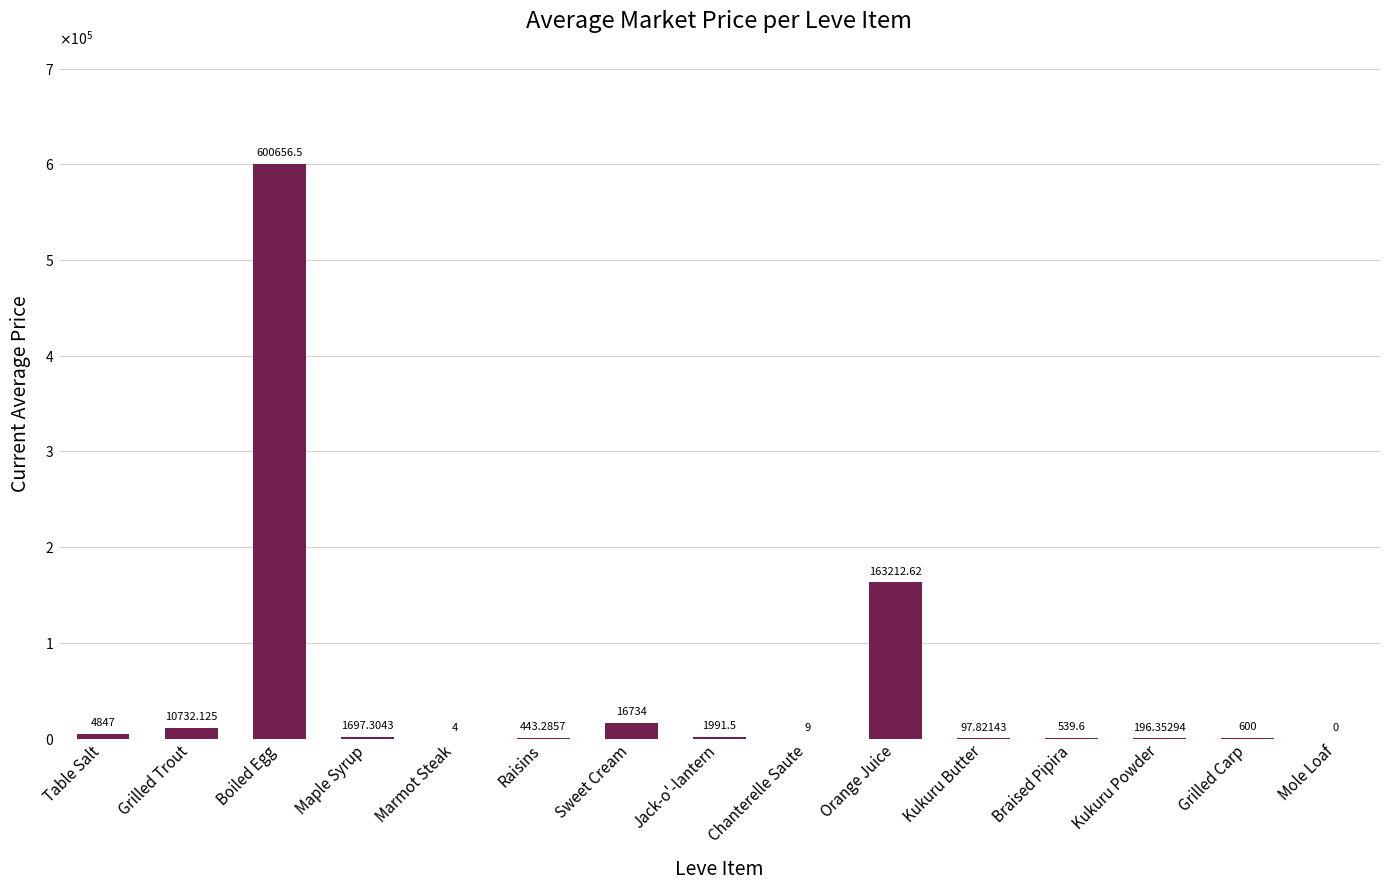

How many bars are there in total?

15